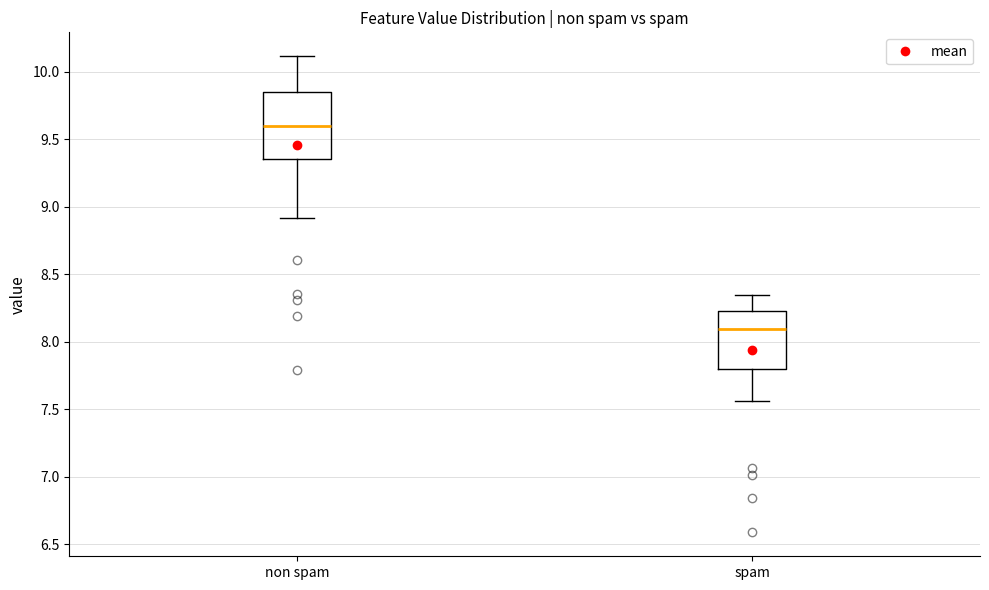

Which box has the highest median line?

non spam